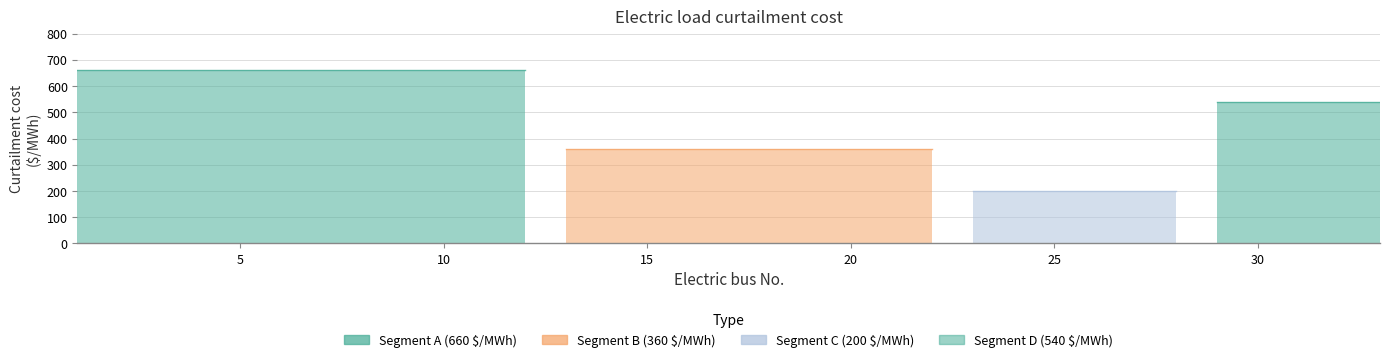

What is the difference between the values at 9 and 17?

300